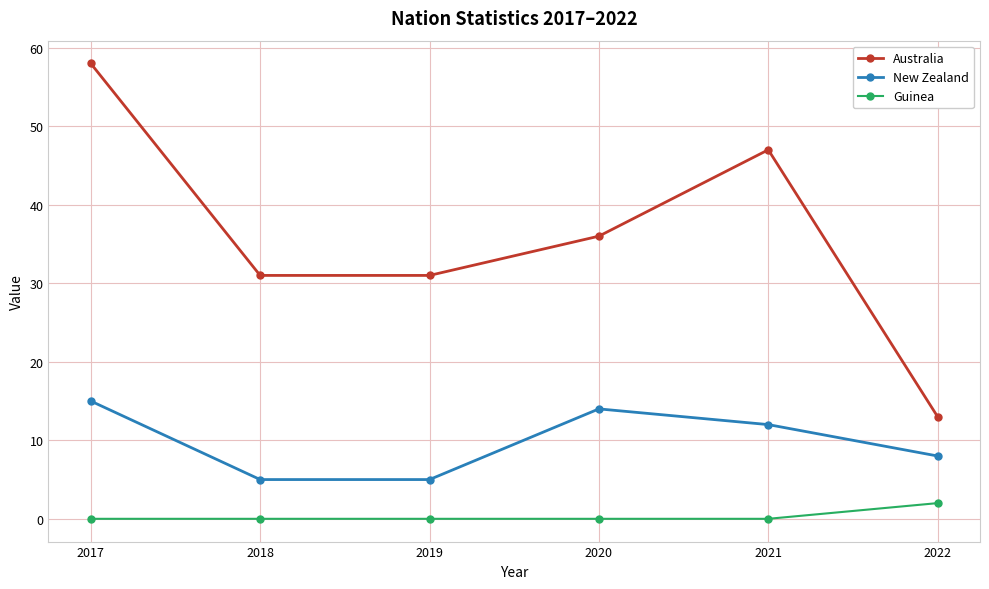

True or false: Australia and Guinea intersect in this chart.

False